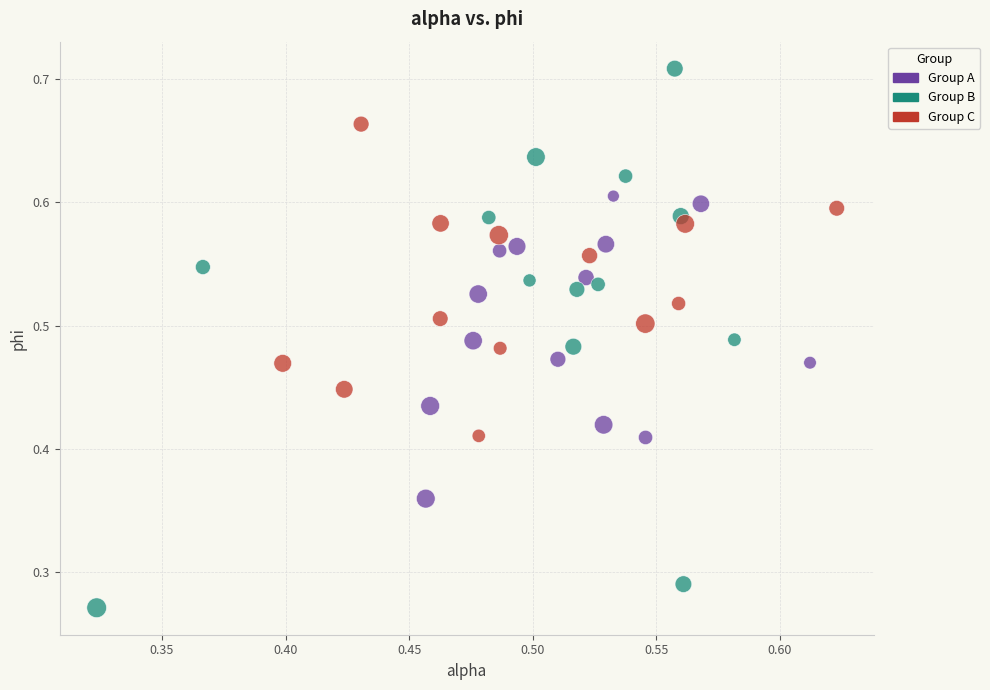

Which series reaches the maximum Y coordinate?

Group B